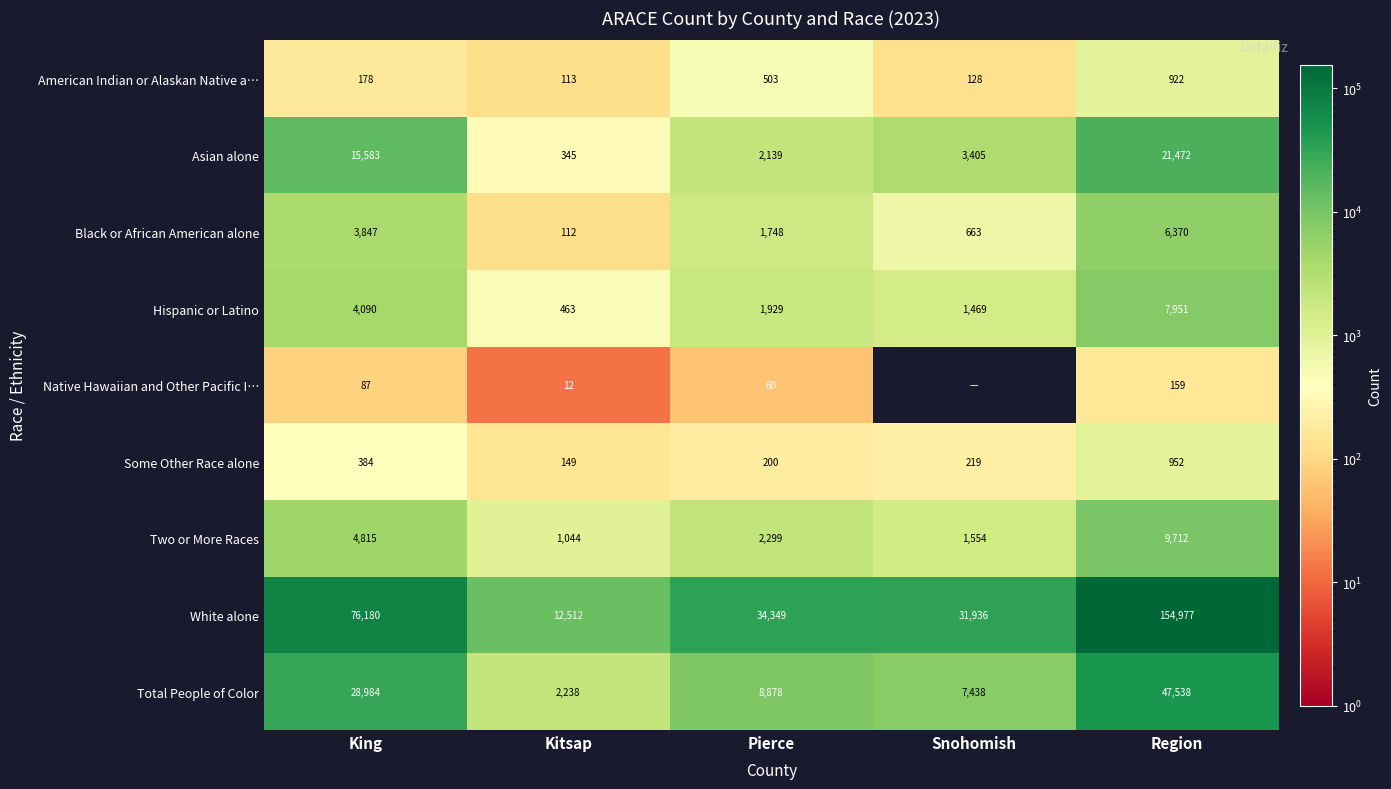

Rank the categories by Asian alone value from lowest to highest.

Kitsap, Pierce, Snohomish, King, Region